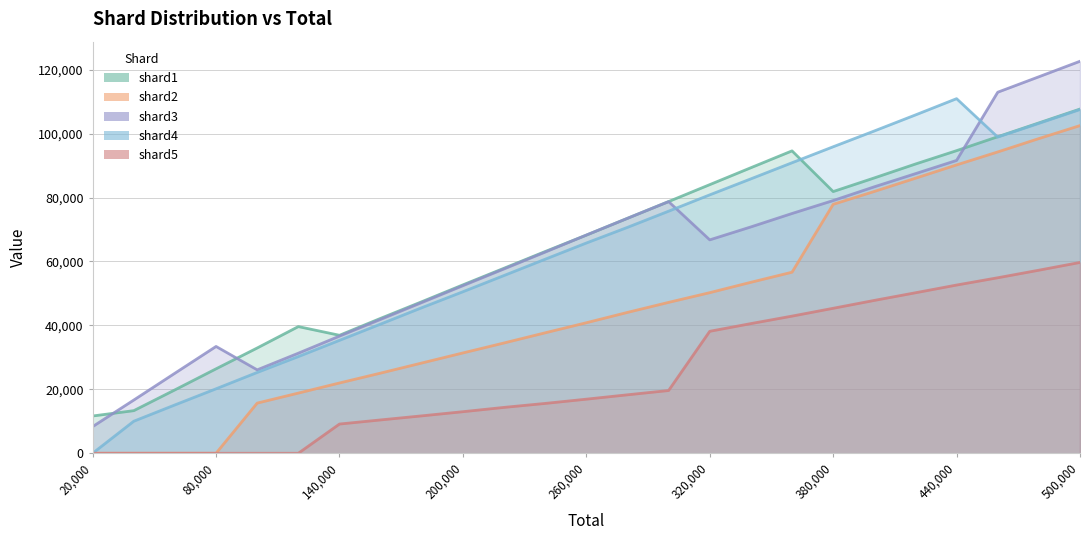

What are all the series names shown in the legend?

shard1, shard2, shard3, shard4, shard5